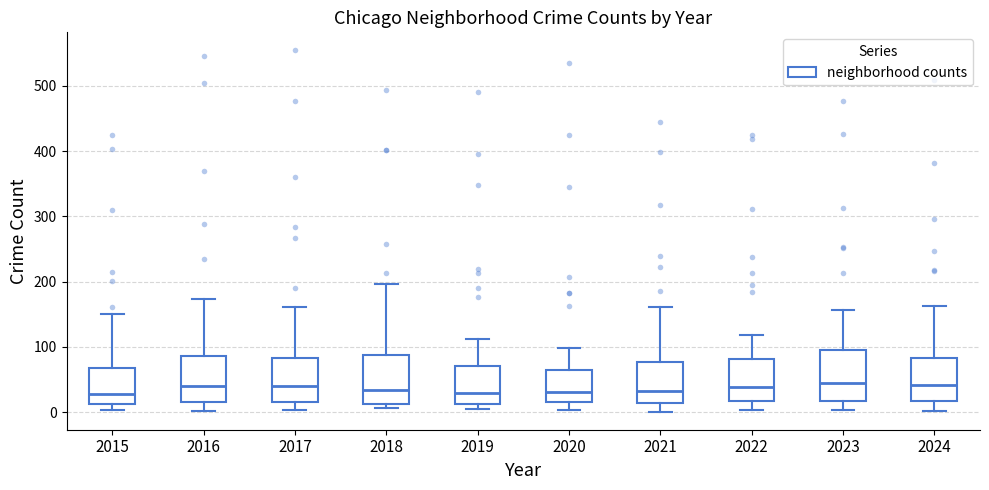

Reading left to right, read every box against the y-axis: the position of its median line, the range the box covers, and the ends of its whiskers. The values are not printed on the chart, so give them approximately, as read against the axis.

2015: median 30, box 10 to 70, whiskers 0 to 150
2016: median 40, box 20 to 90, whiskers 0 to 170
2017: median 40, box 20 to 80, whiskers 0 to 160
2018: median 30, box 10 to 90, whiskers 10 (just below the box's lower edge) to 200
2019: median 30, box 10 to 70, whiskers 10 (just below the box's lower edge) to 110
2020: median 30, box 20 to 70, whiskers 0 to 100
2021: median 30, box 10 to 80, whiskers 0 to 160
2022: median 40, box 20 to 80, whiskers 0 to 120
2023: median 50, box 20 to 100, whiskers 0 to 160
2024: median 40, box 20 to 80, whiskers 0 to 160